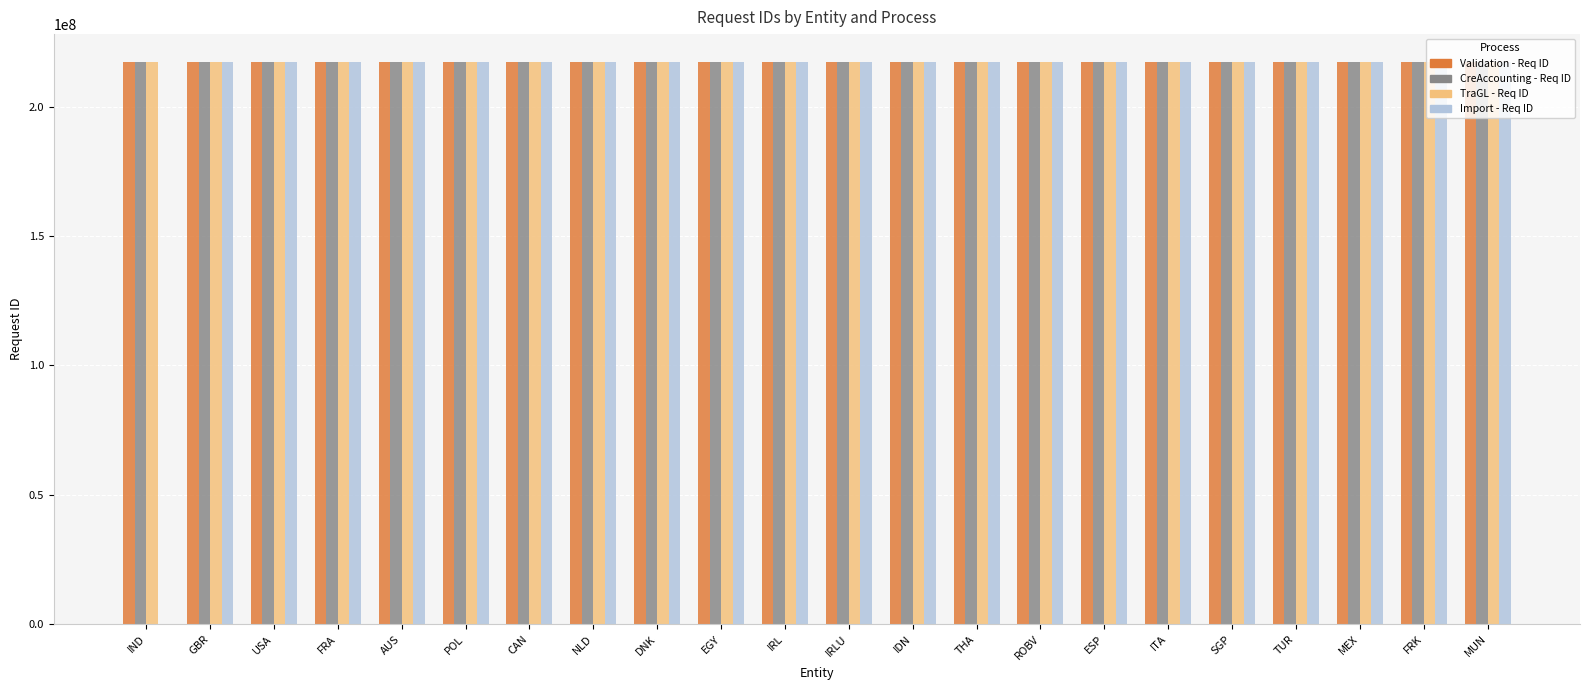

What is the maximum value for CreAccounting - Req ID?

217206801